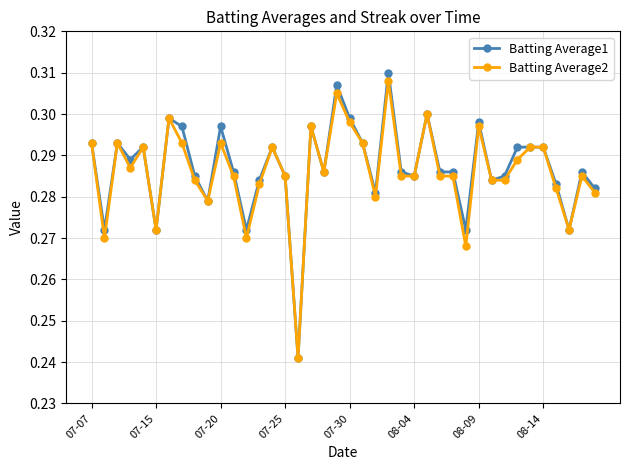

Which series has the largest range (max minus min)?

Batting Average1